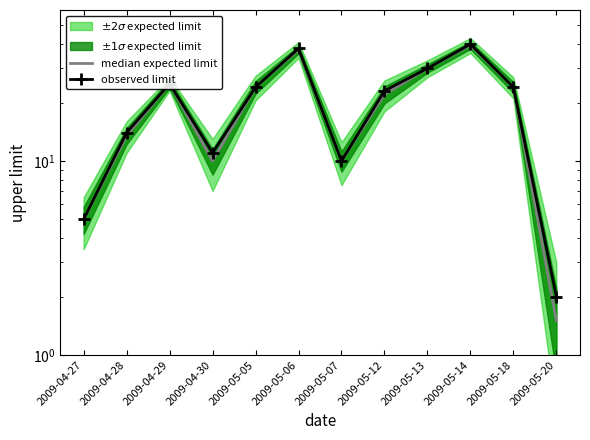

True or false: median expected limit has more than 2 points higher than both neighbors.

True